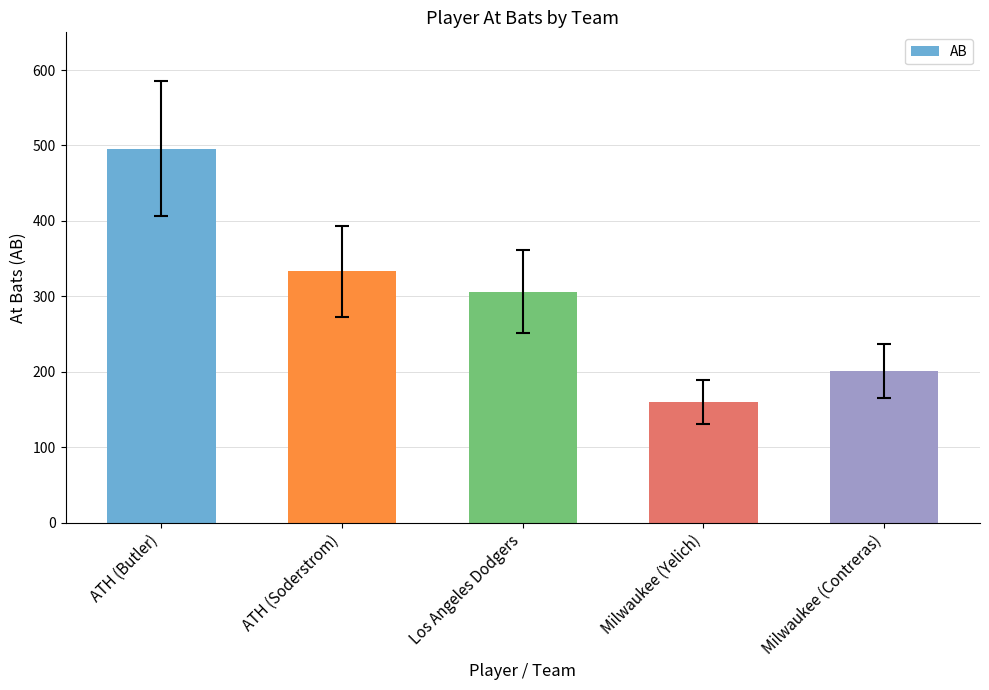

What value does the data have at ATH (Soderstrom), to the nearest 50?

350